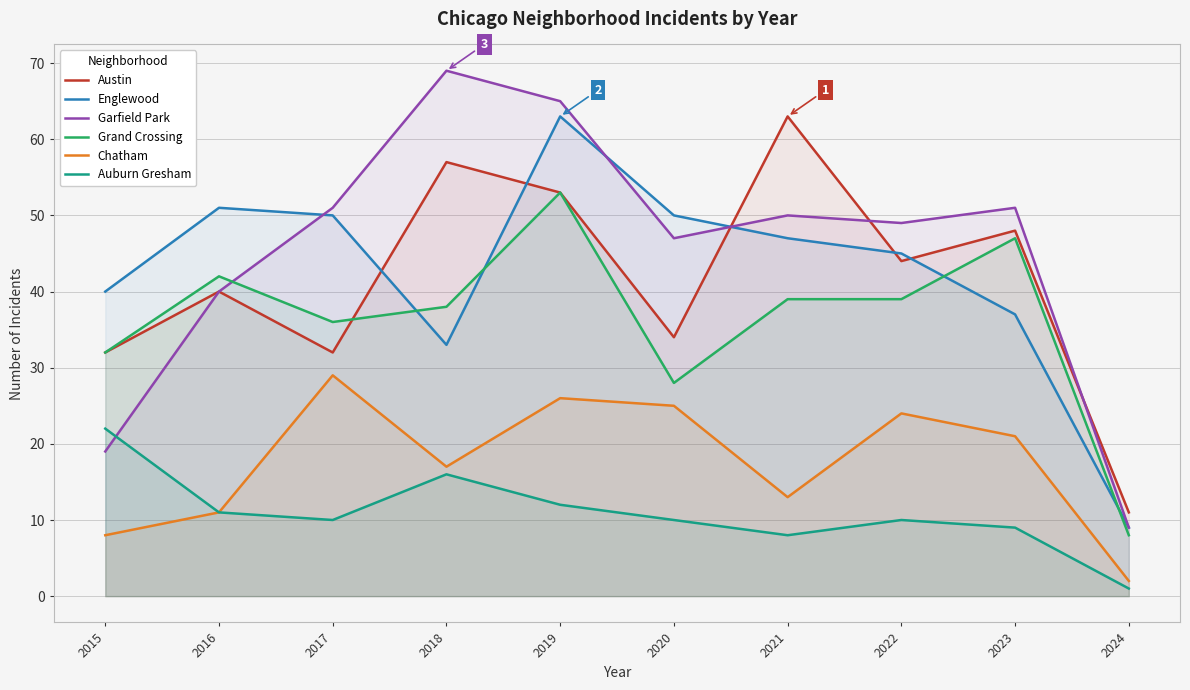

Is it true that Garfield Park equals 51 at 2017?

True